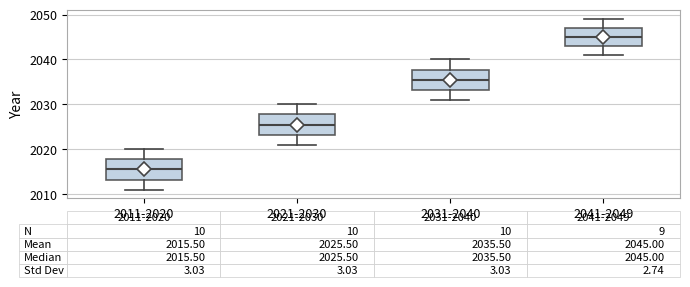

Which box has the highest median line?

2041-2049